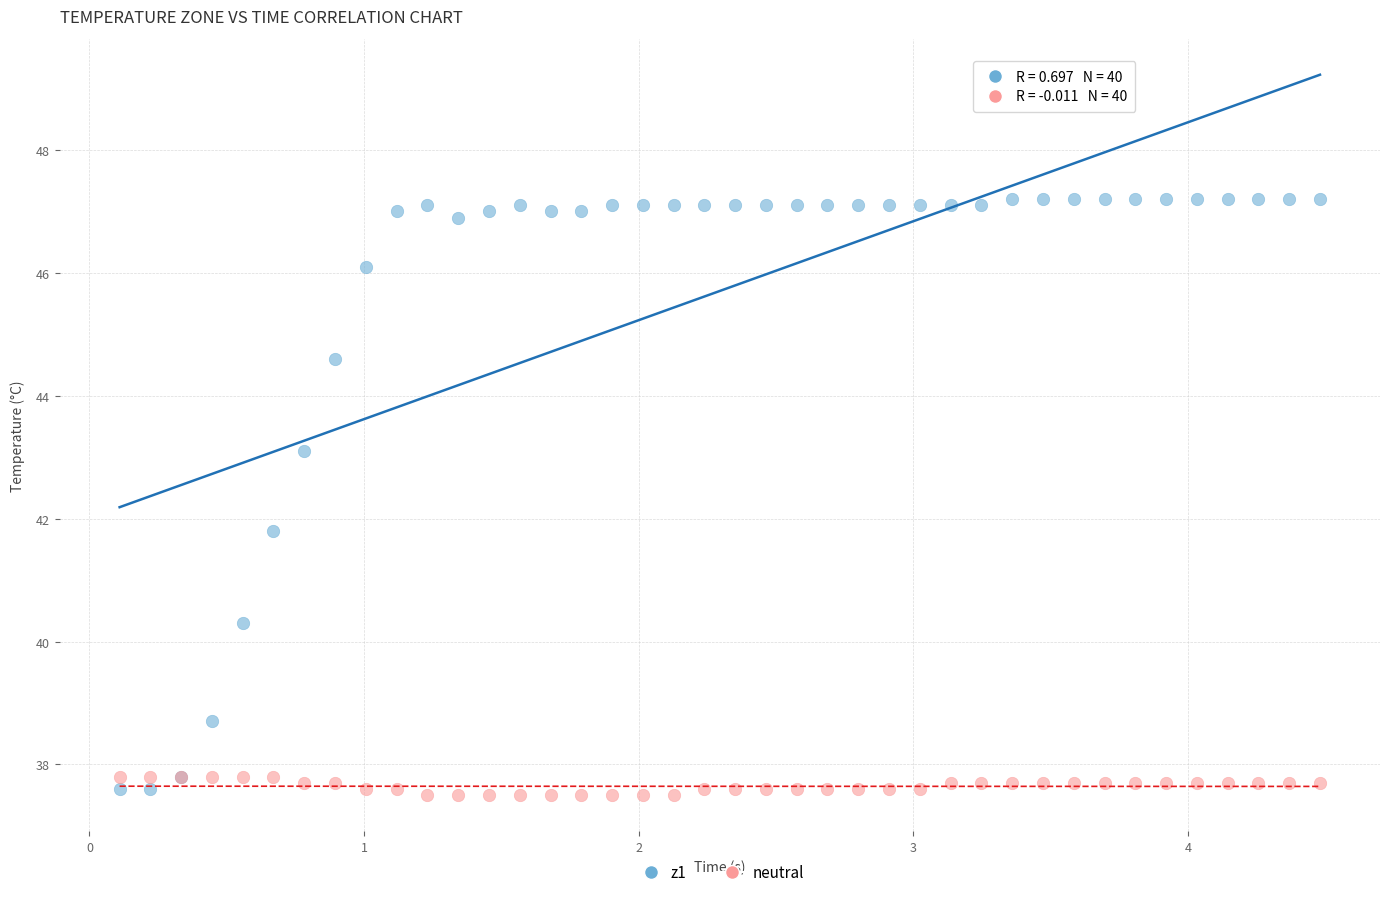

Which series reaches the maximum Y coordinate?

z1